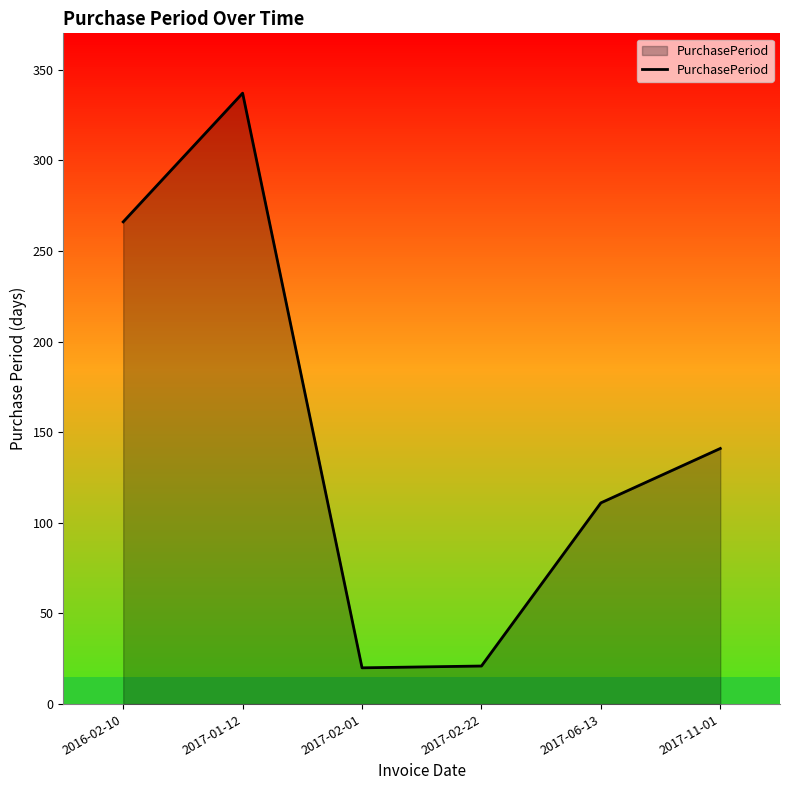

At which label is the value closest to 178?

2017-11-01